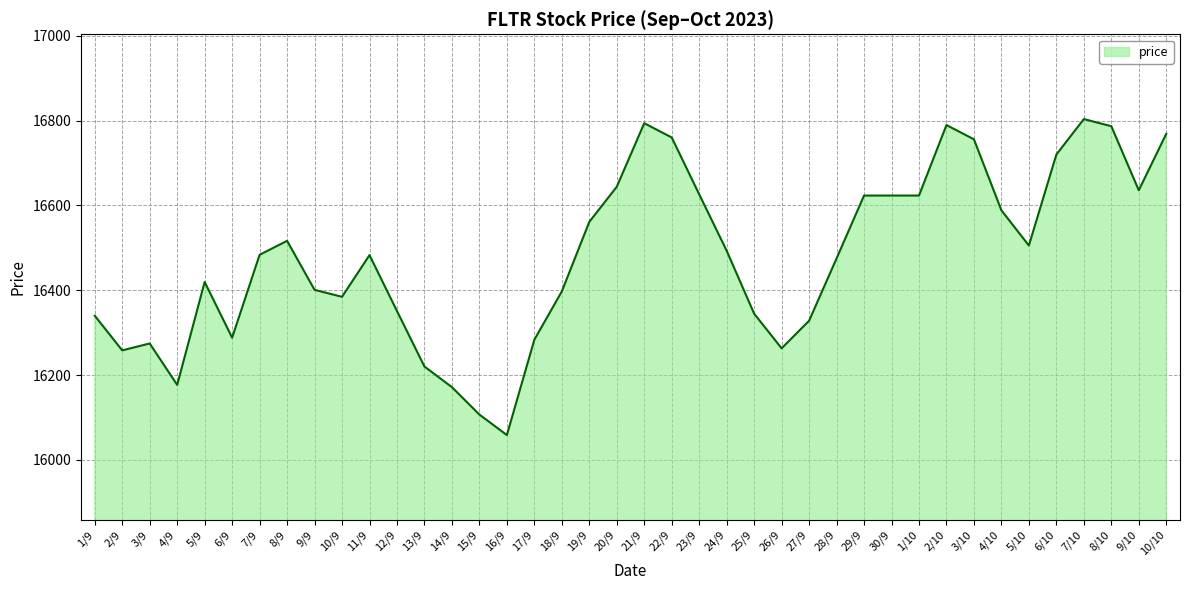

What is the smallest value displayed?

16058.6